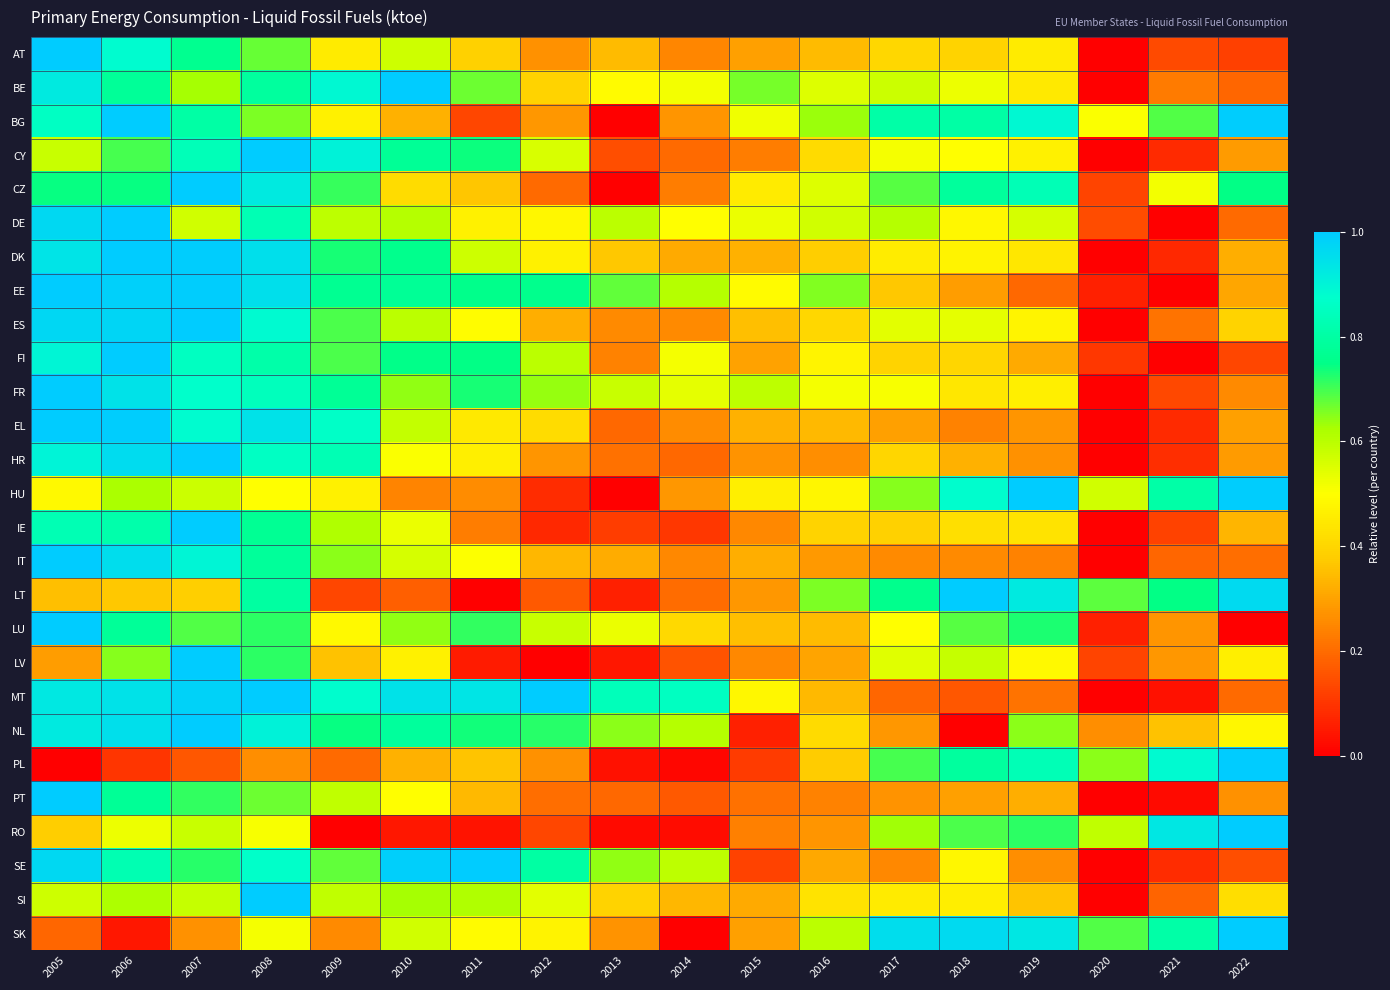

Which has a higher value, 2016 or 2011?

2011